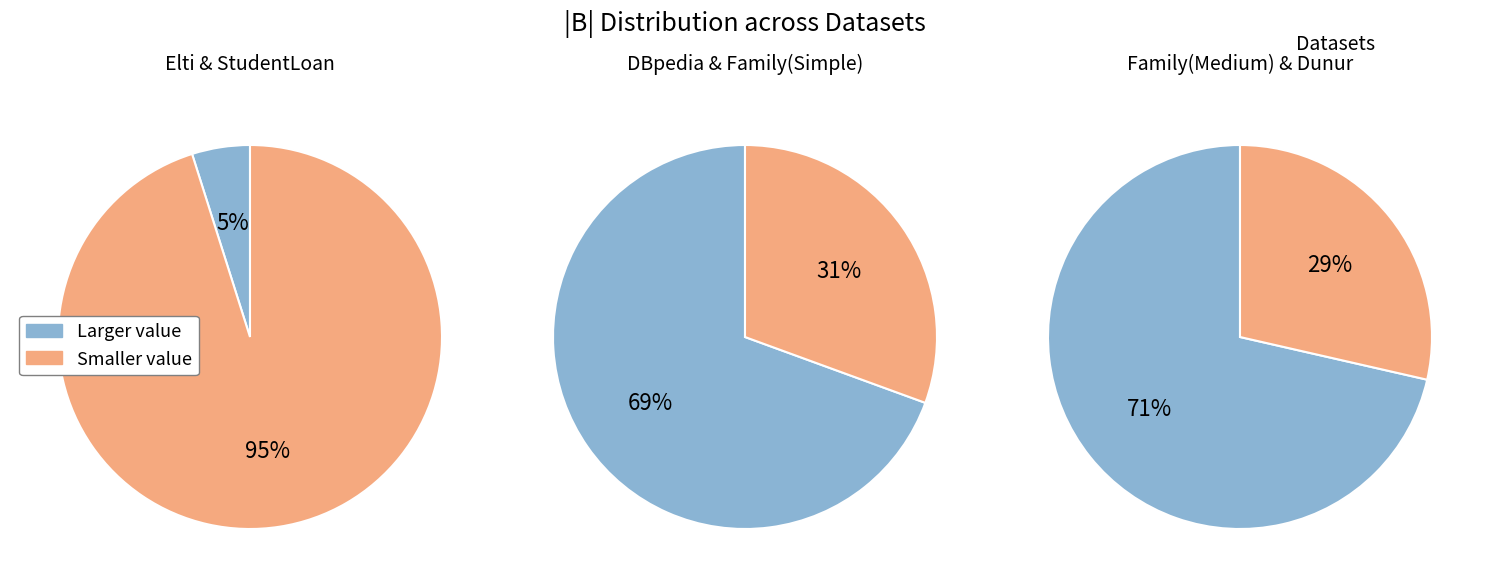

Count the number of slices in the pie.

6